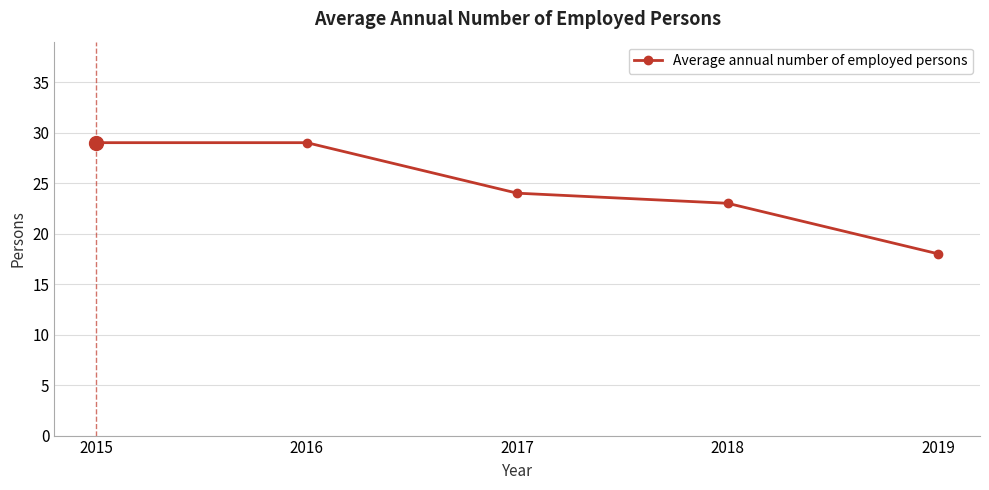

What is the approximate value at 2015?

29